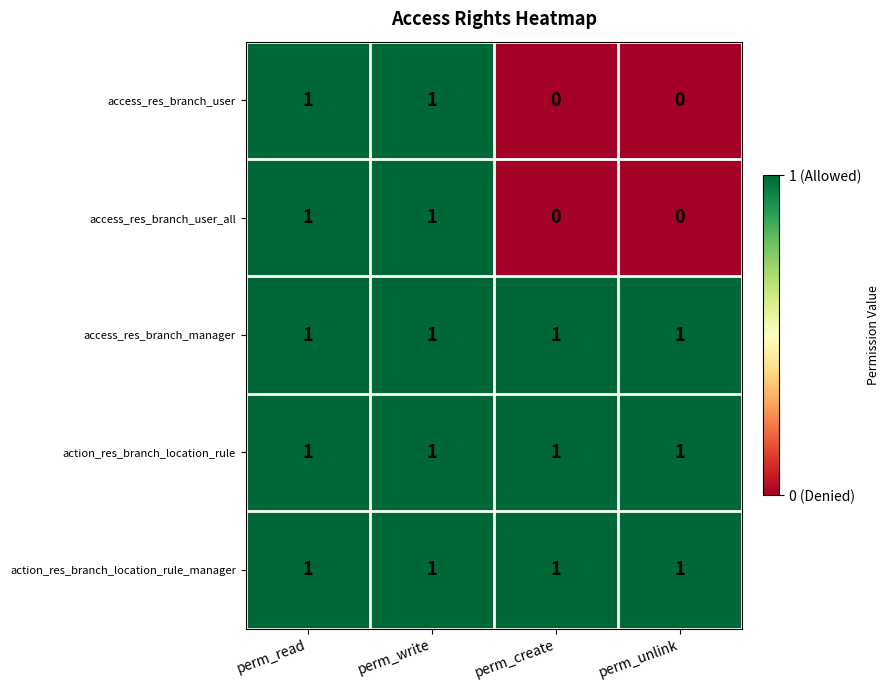

Is it true that access_res_branch_manager equals 0 at perm_write?

False